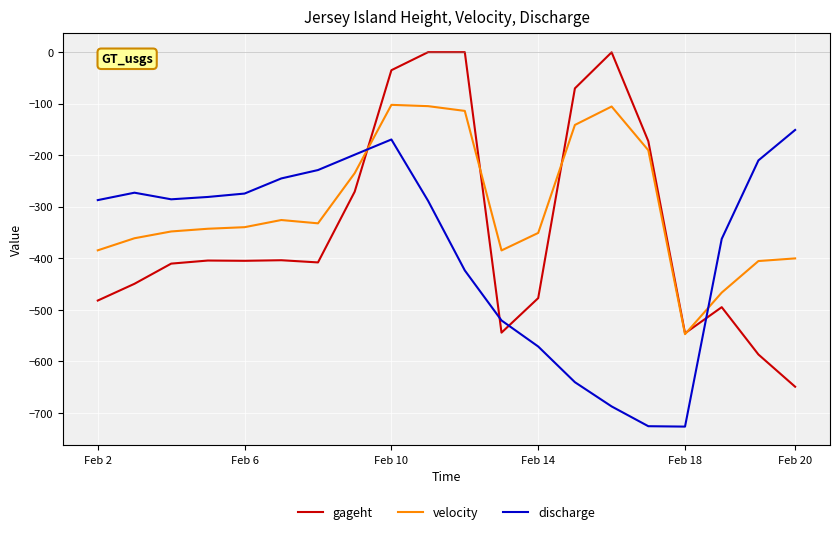

How many times do discharge and gageht cross each other?

4